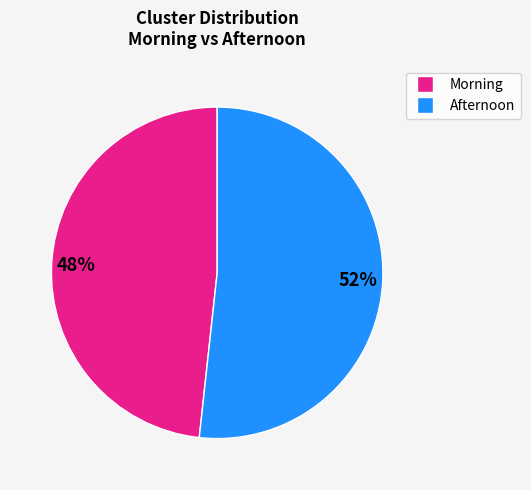

To the nearest percent, what is the average slice percentage?

50%